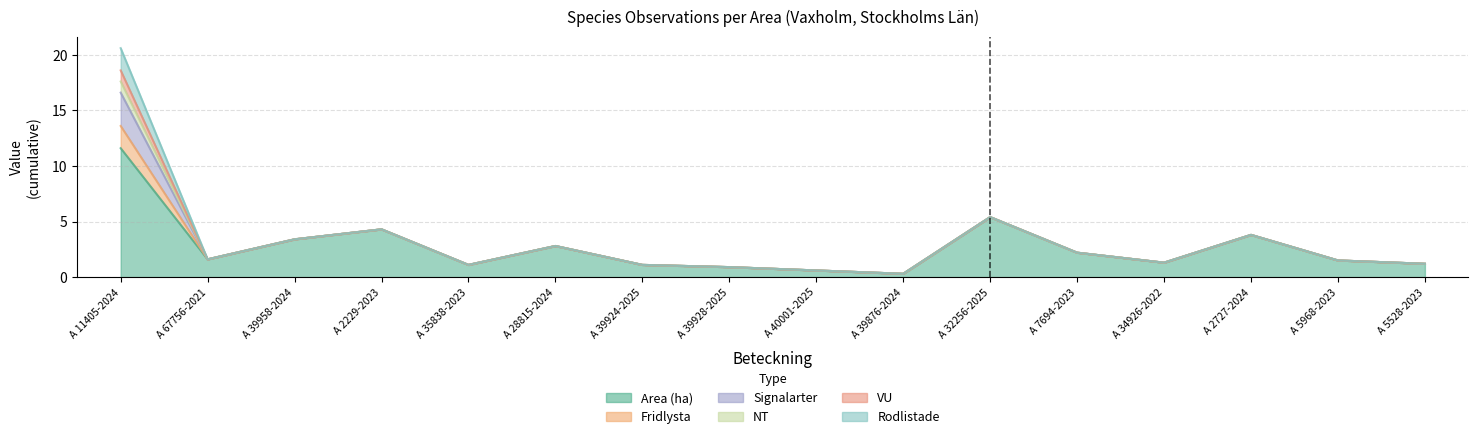

What is the label of the 13th point from the right?

A 2229-2023